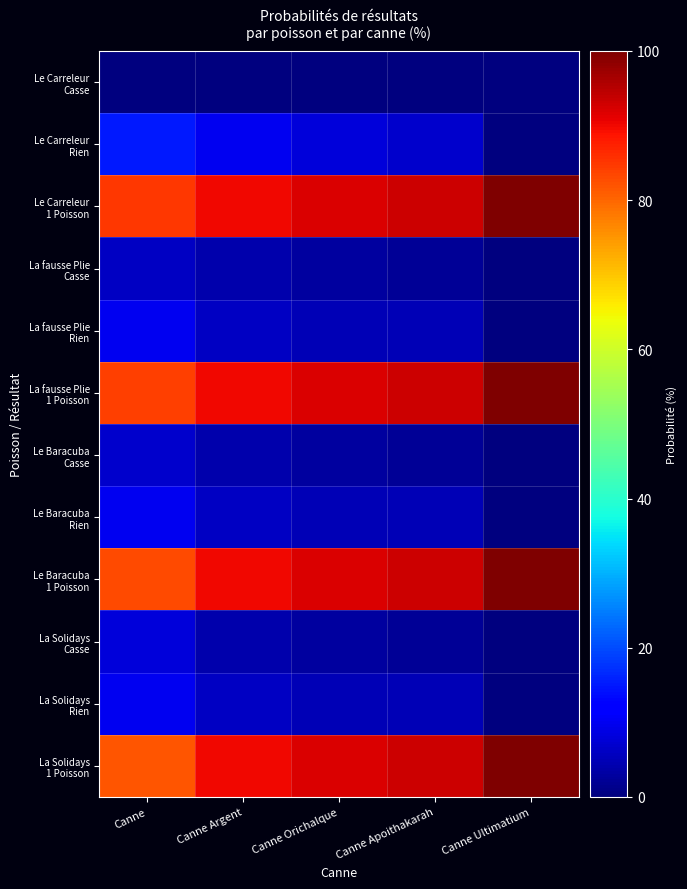

What is the spread (max minus min) of values at Canne Orichalque?

92